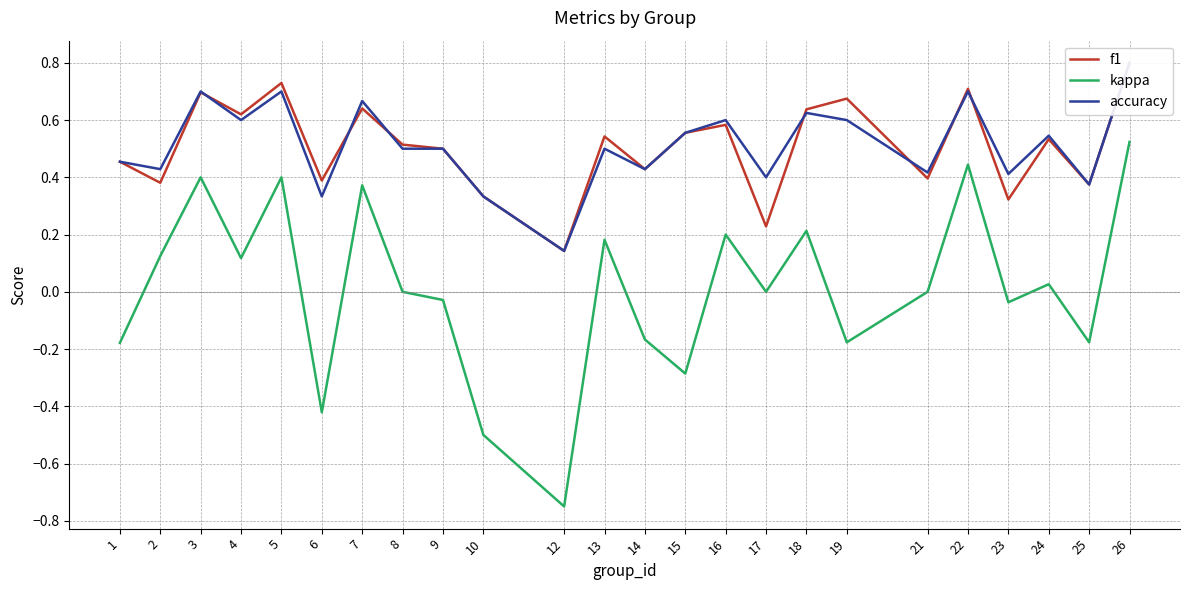

How many values in kappa are above zero?

11